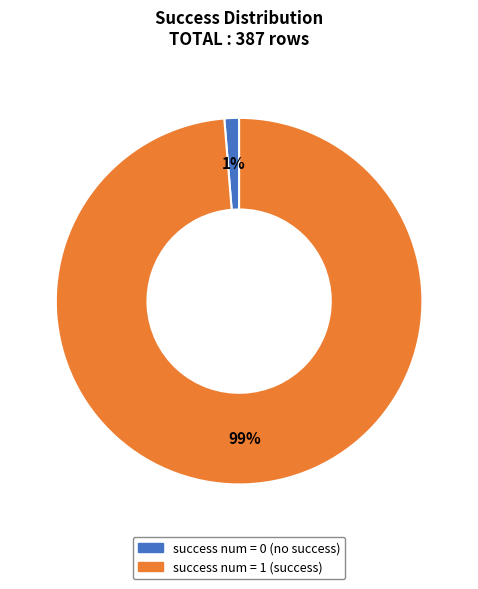

How many slices are in this pie chart?

2